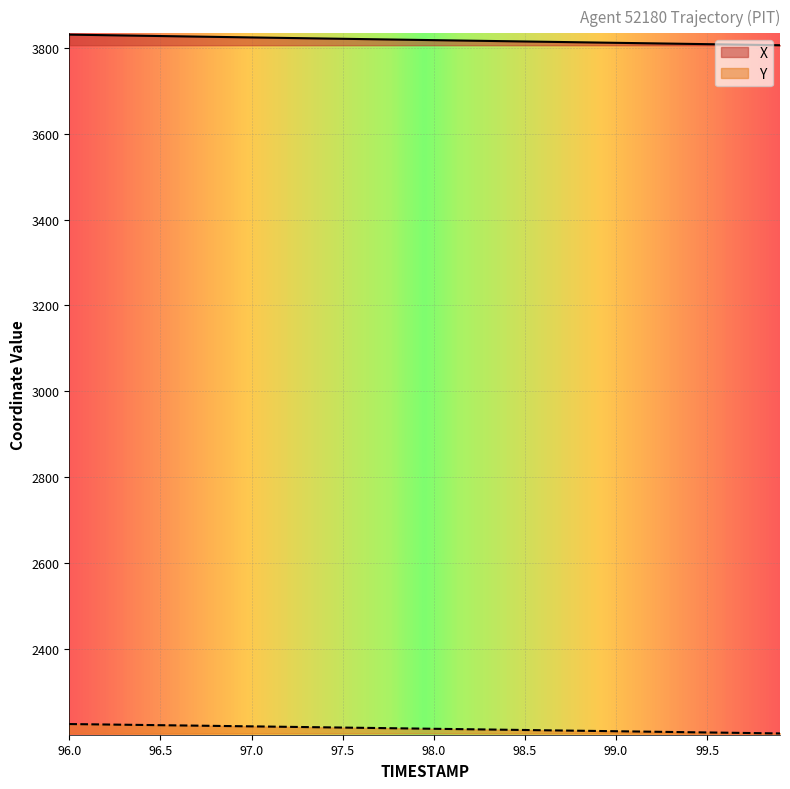

What value does the X series have at 98.0?

3817.4